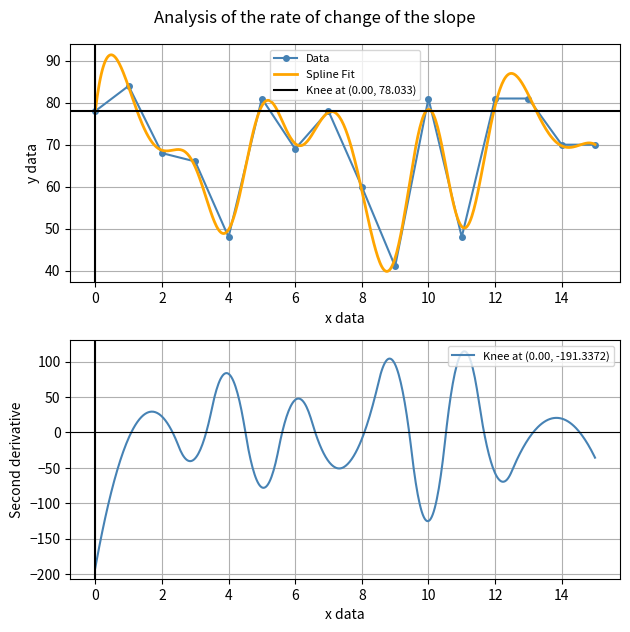

How many values are below 70?

7